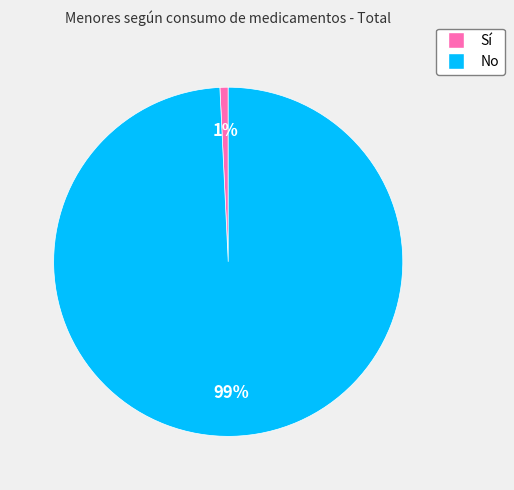

Which has a higher value, Sí or No?

No